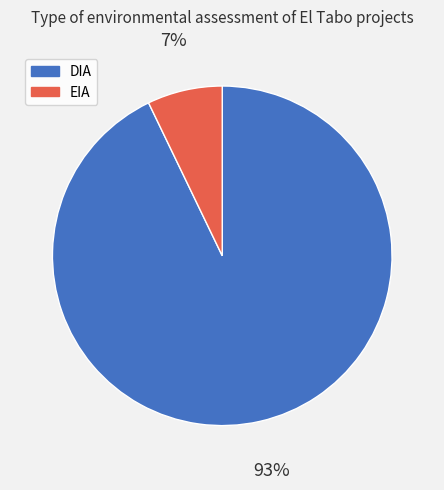

Between EIA and DIA, which is larger?

DIA